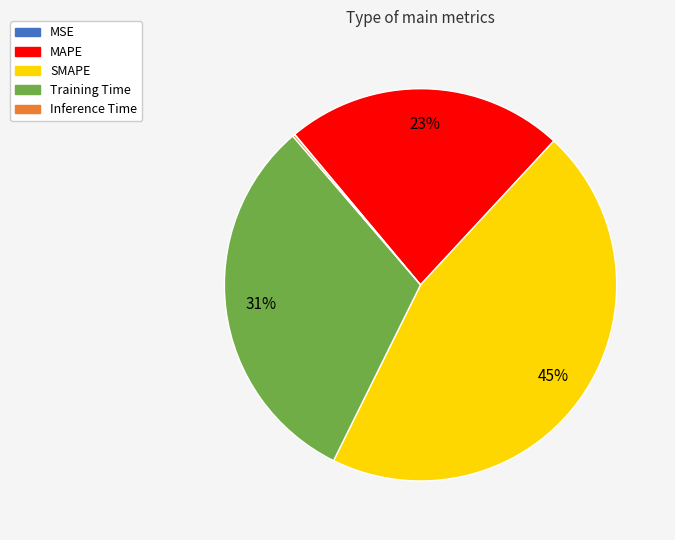

Is Training Time the majority of the pie?

No